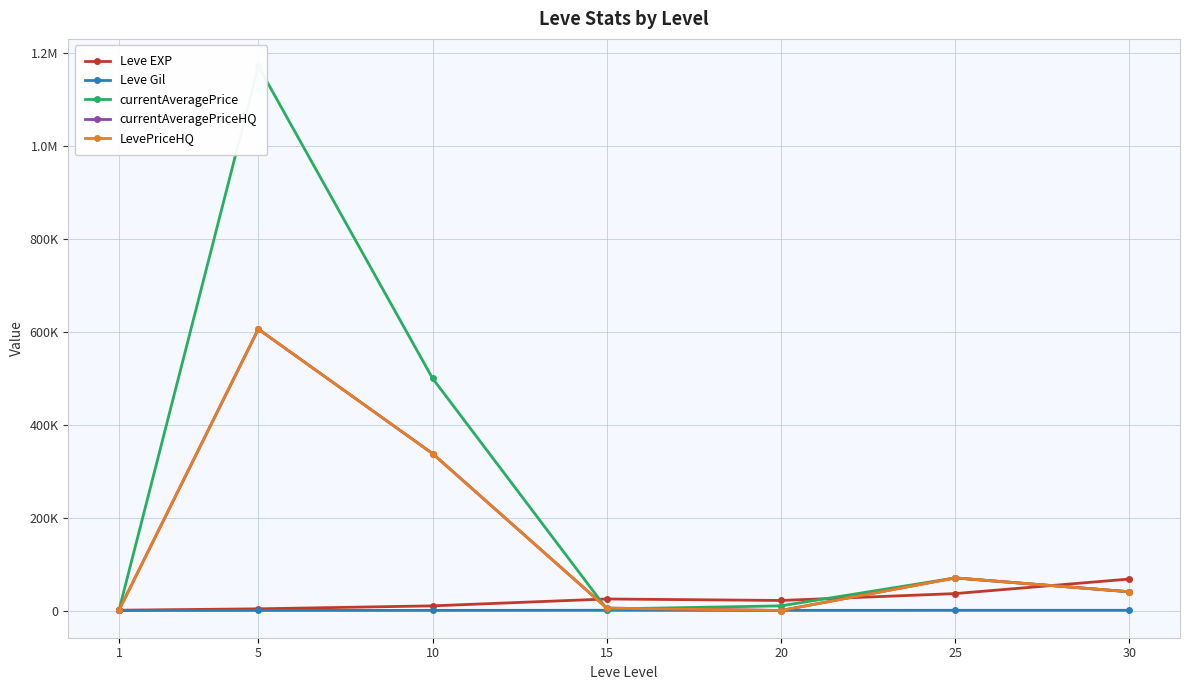

Which series ends up on top after the final intersection of Leve EXP and currentAveragePrice?

Leve EXP